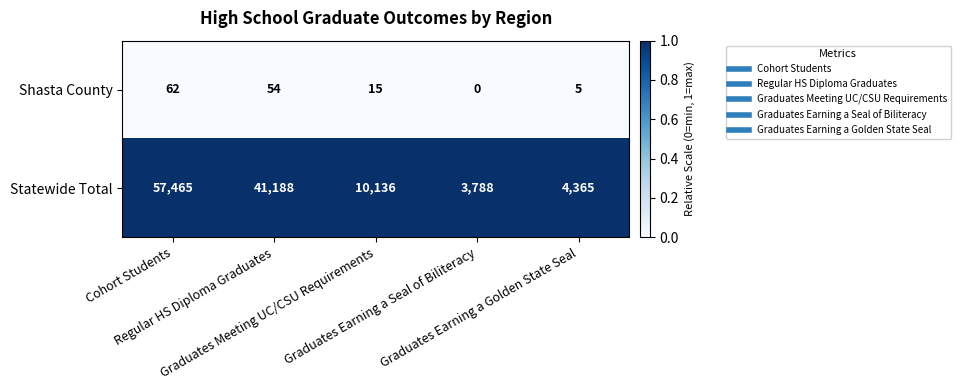

At which category is the sum across all series the highest?

Cohort Students